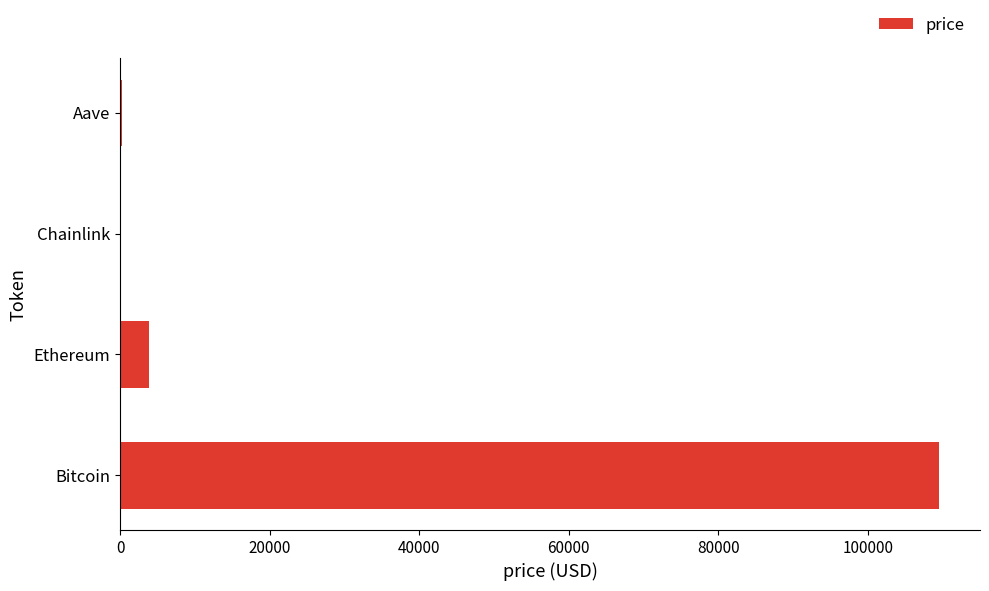

How many categories are shown in the chart?

4